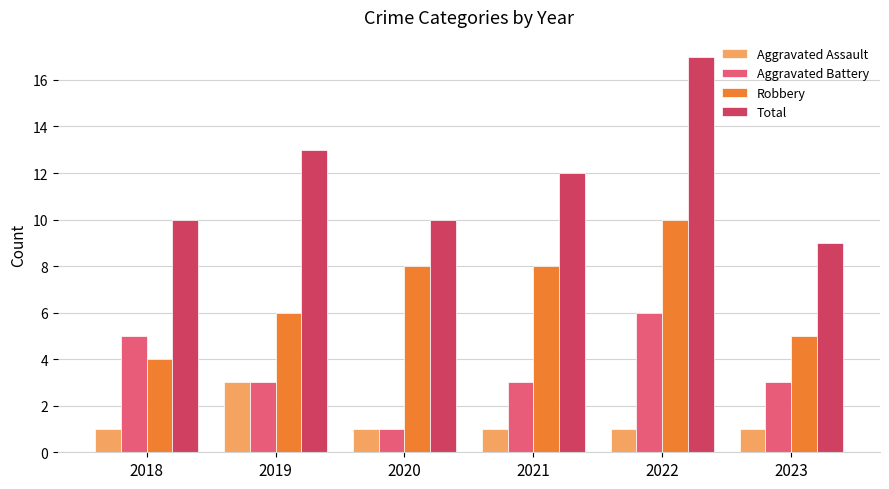

What is the average value of the Aggravated Assault series?

1